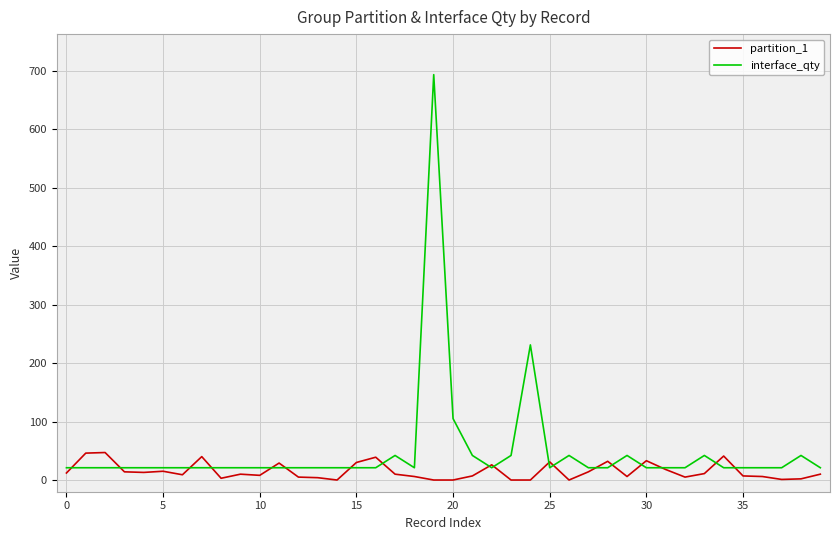

List the series in order of their peak value, highest first.

interface_qty, partition_1